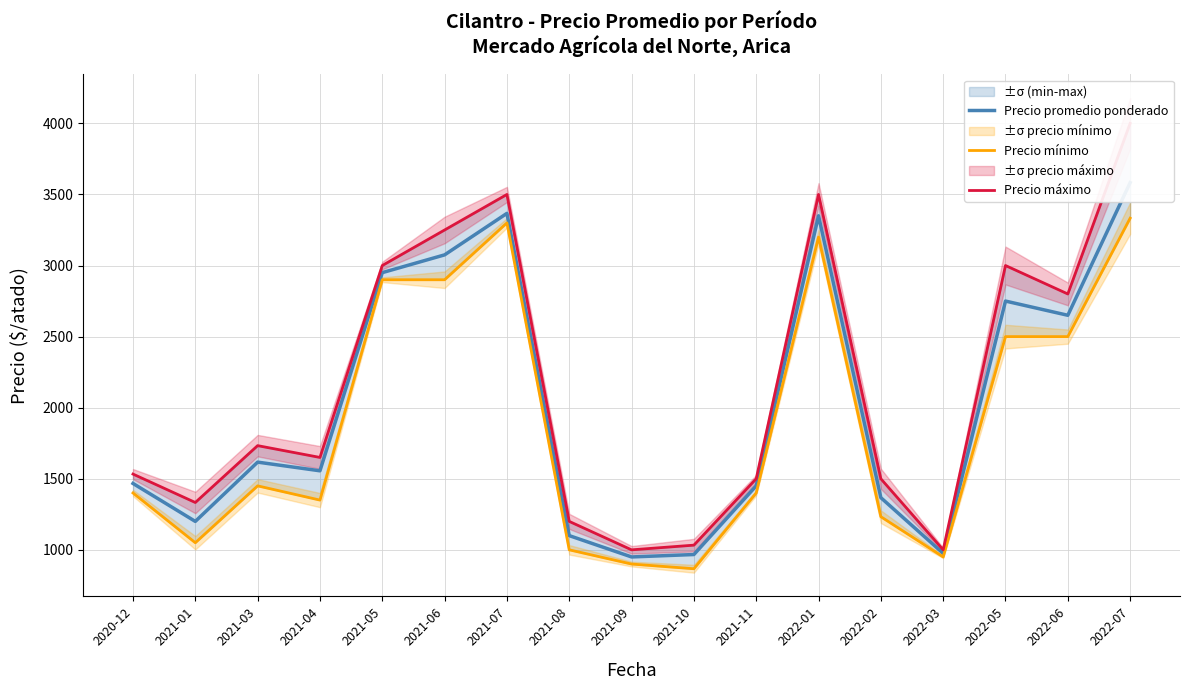

How many lines are shown in the chart?

3